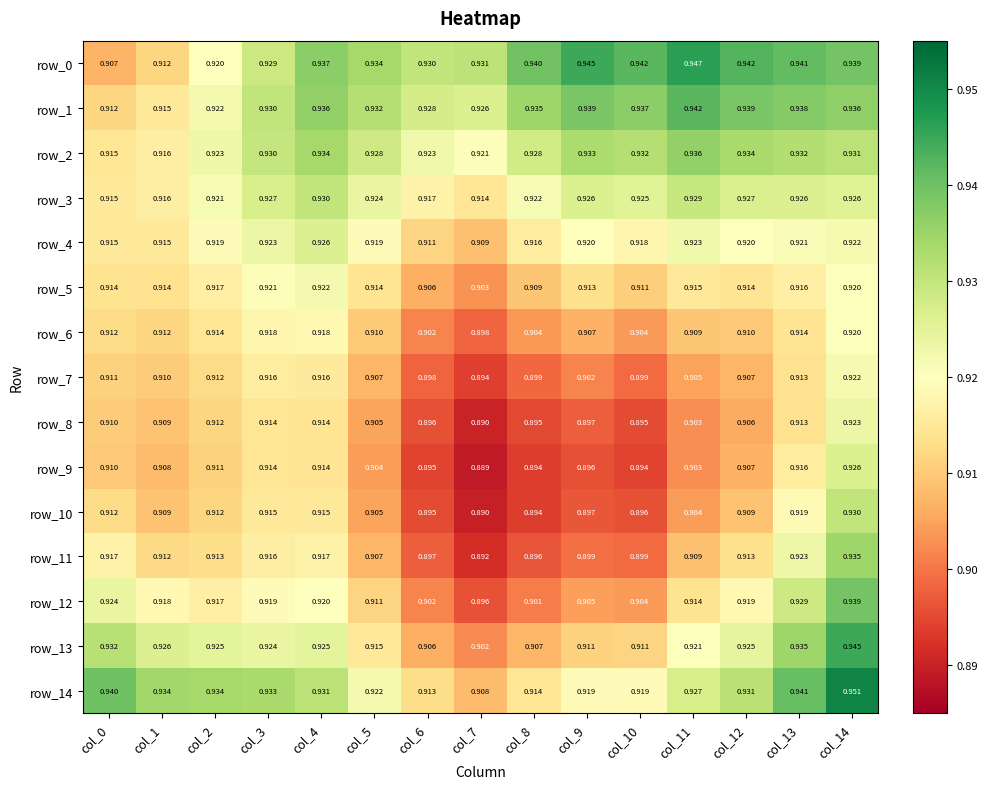

True or false: row_1 has a value of 0.9 at col_12.

True